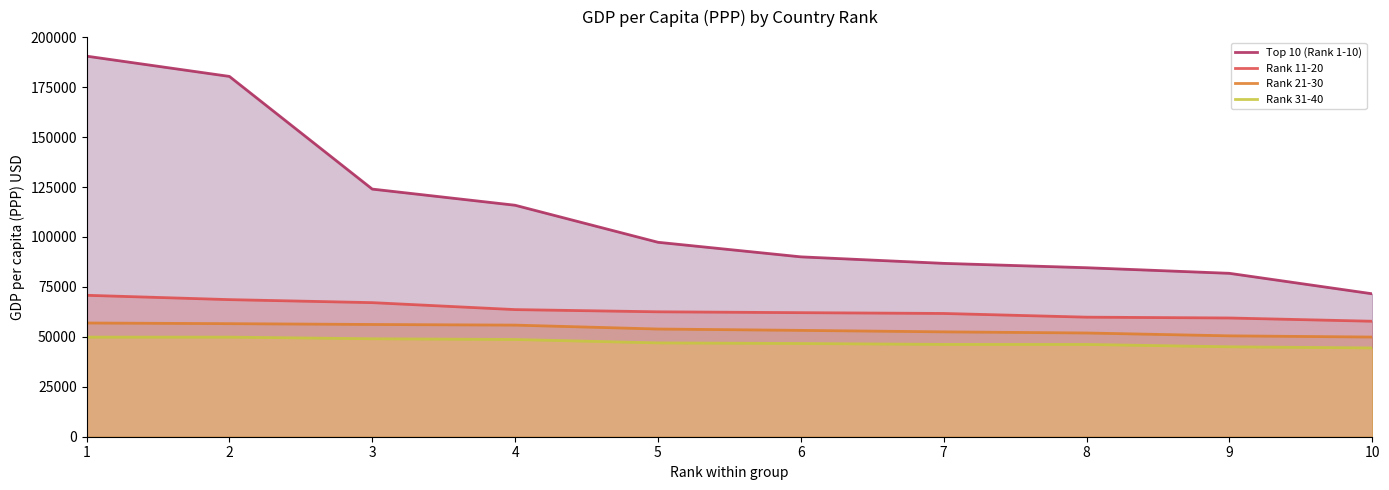

Does the chart display data point markers on the line(s)?

No